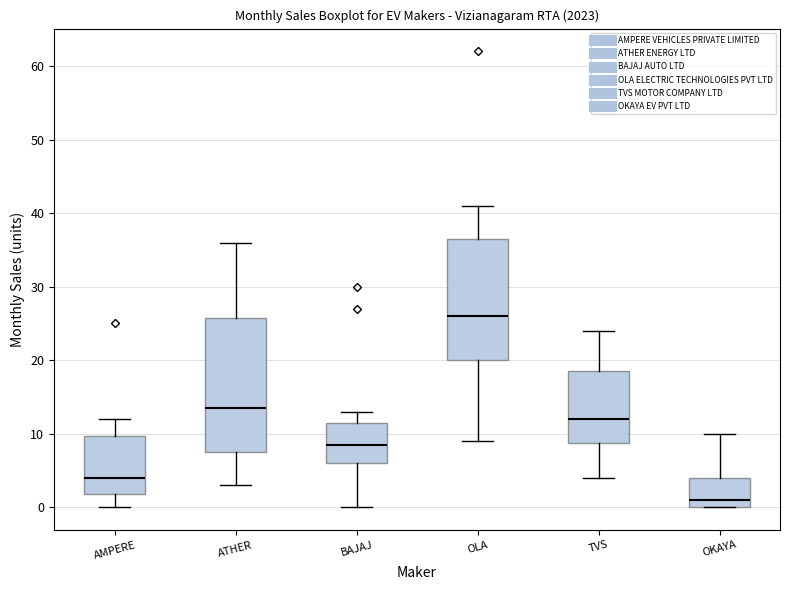

Which box is the tallest, from its lower edge to its upper edge?

ATHER